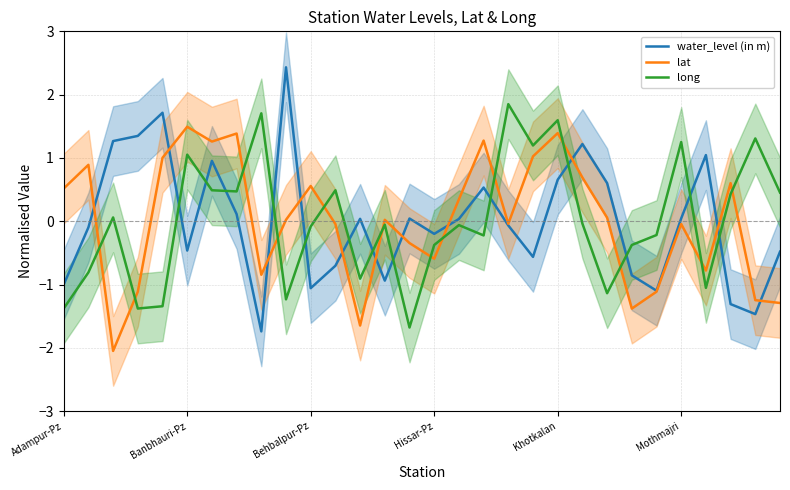

After their last crossing, which series has the higher values: long or water_level (in m)?

long